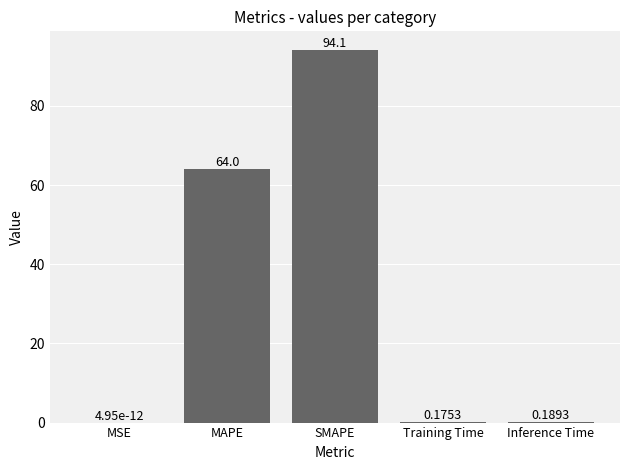

At which label is the value closest to 47?

MAPE